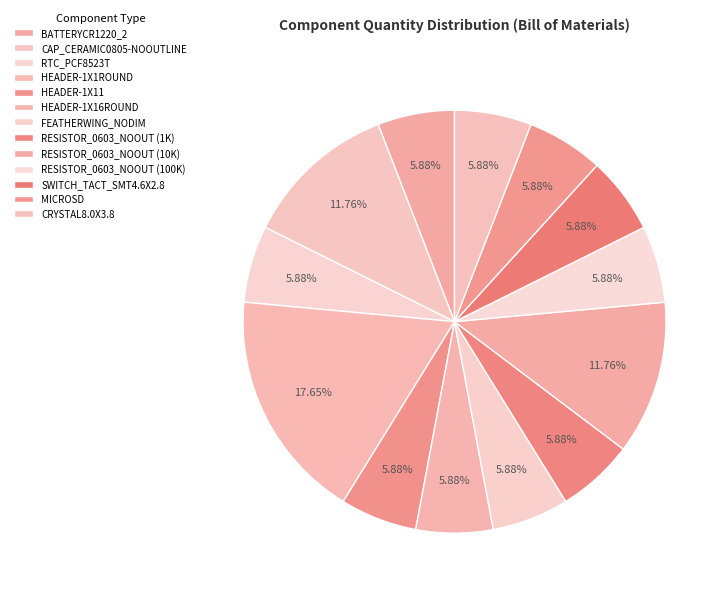

How many slices are in this pie chart?

13